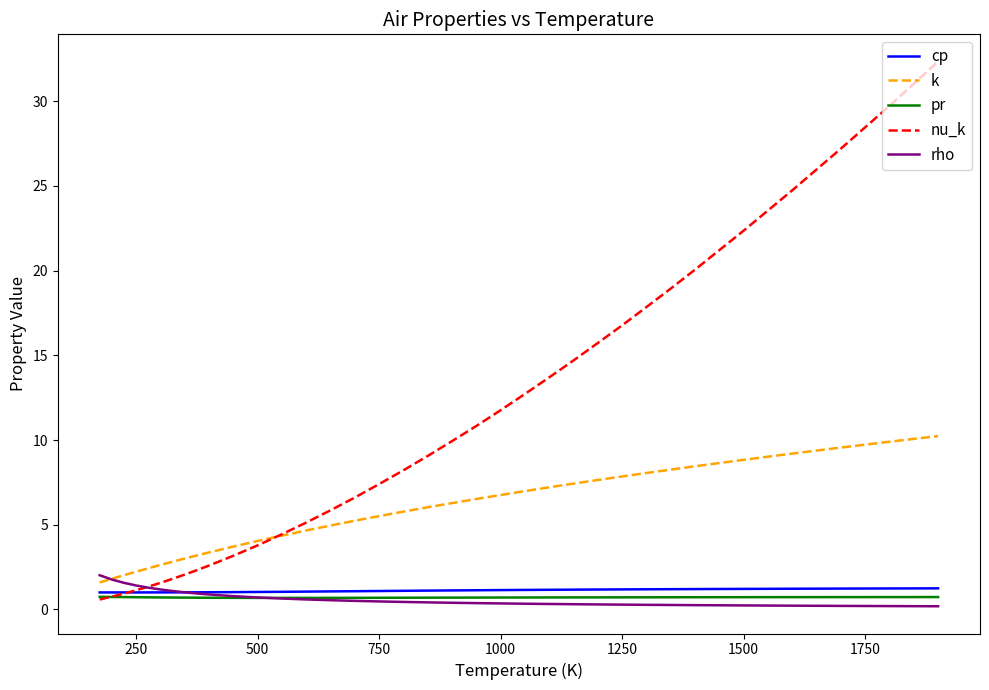

At how many categories does at least one series exceed 31?

1